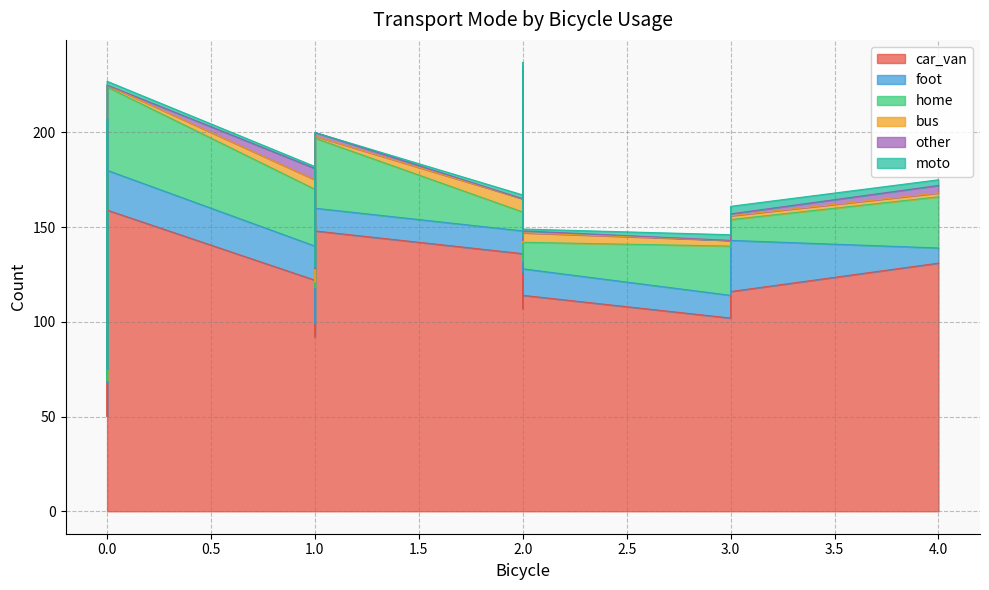

Is it true that car_van equals 138 at 1?

True